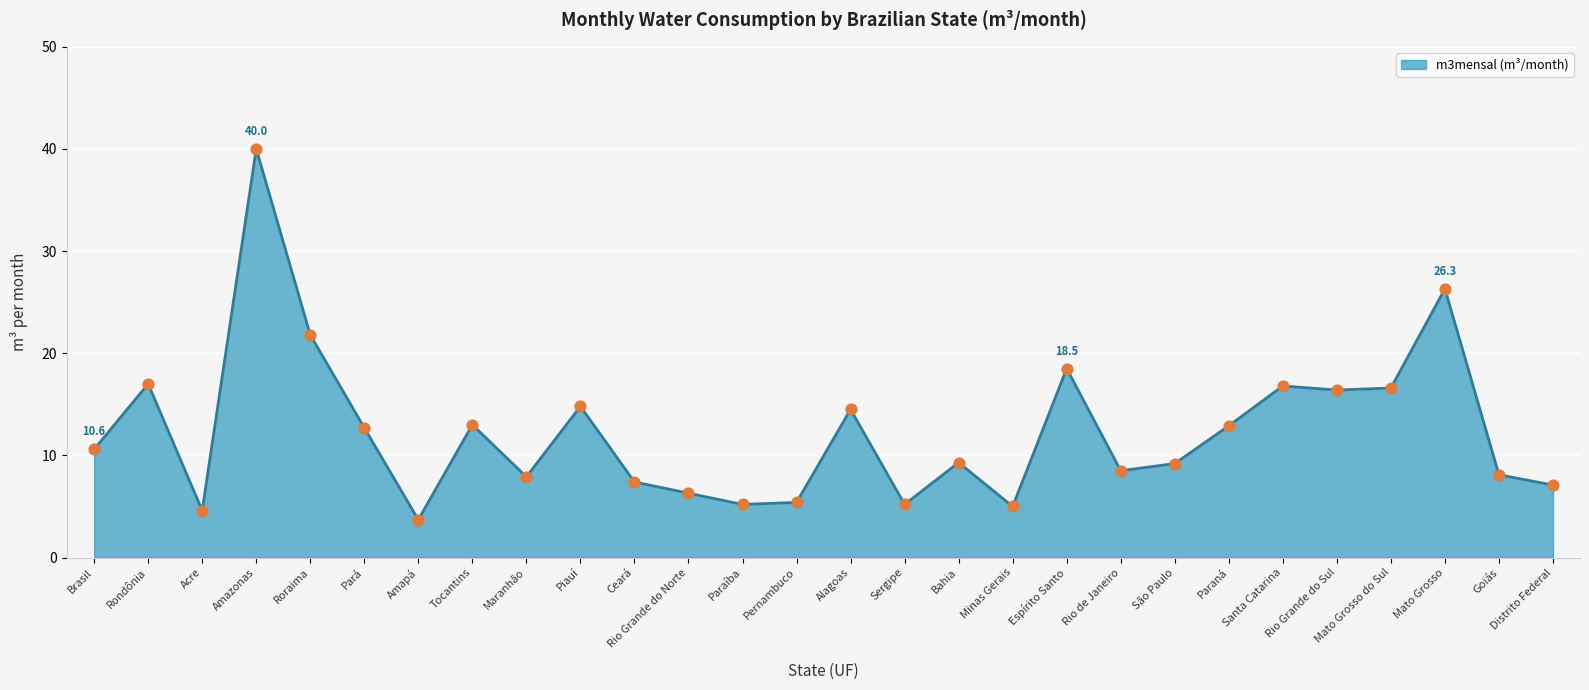

What is the change in value from Pará to Rio de Janeiro?

-4.2